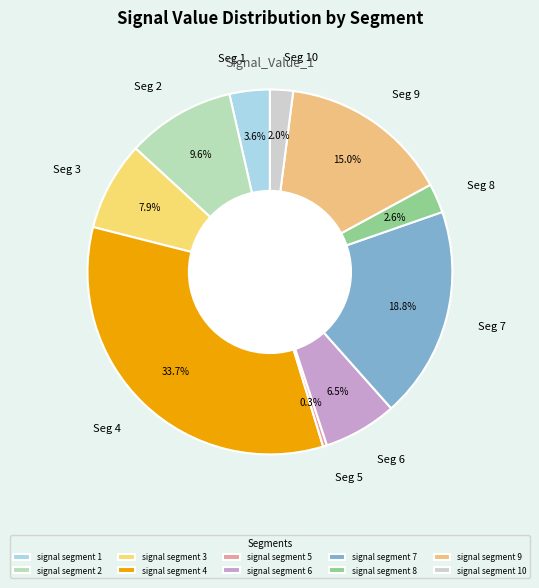

What is the largest slice in the pie chart?

signal segment 4